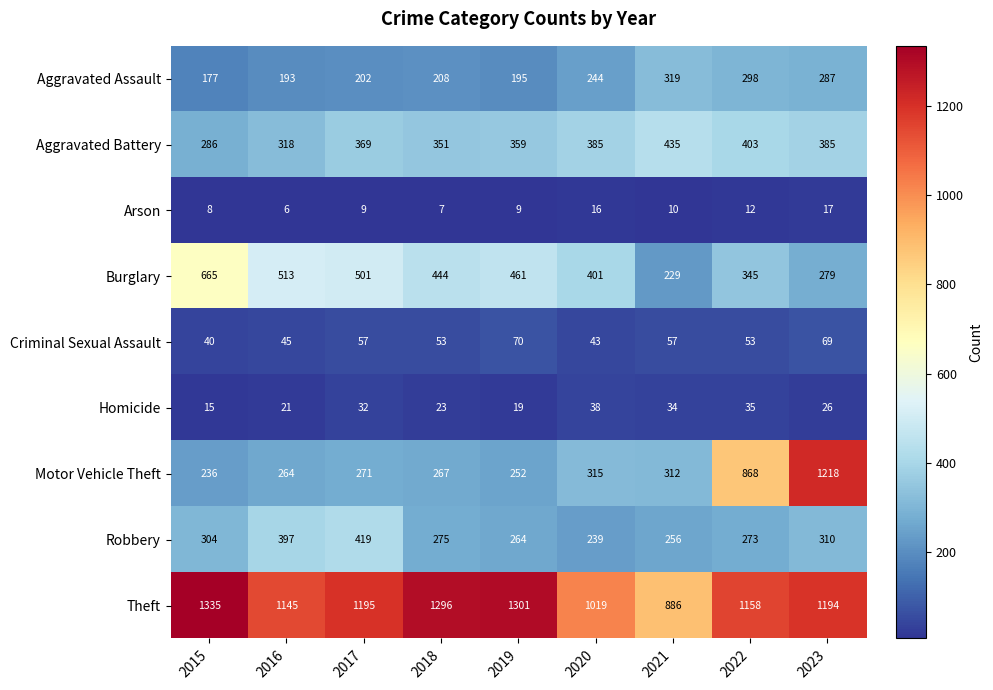

Between 2018 and 2020, which series saw the biggest shift?

Theft